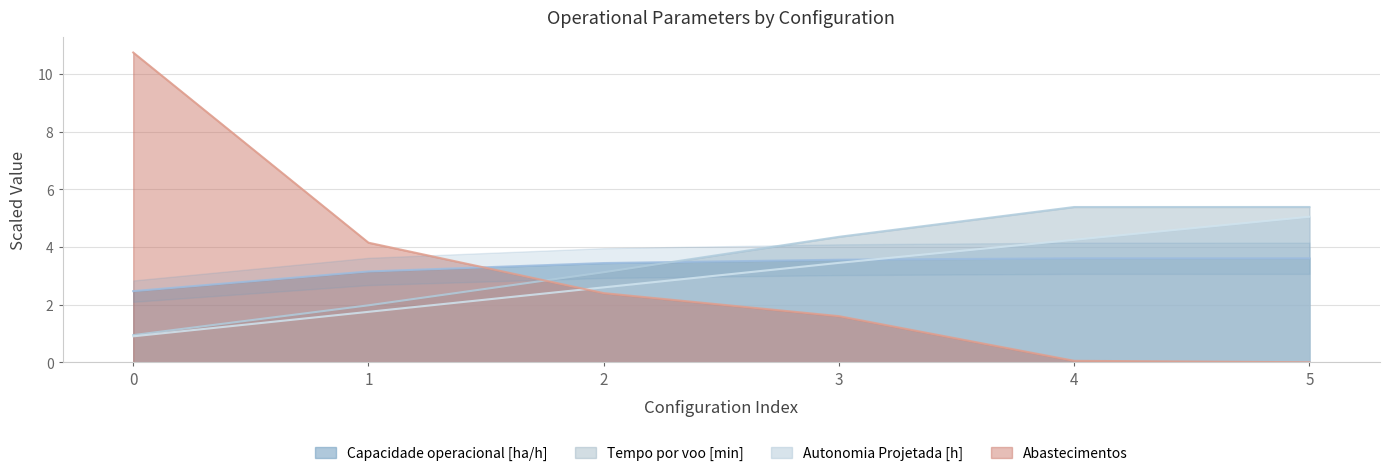

What is the difference between the maximum and minimum values in the Tempo por voo [min] series?

4.4